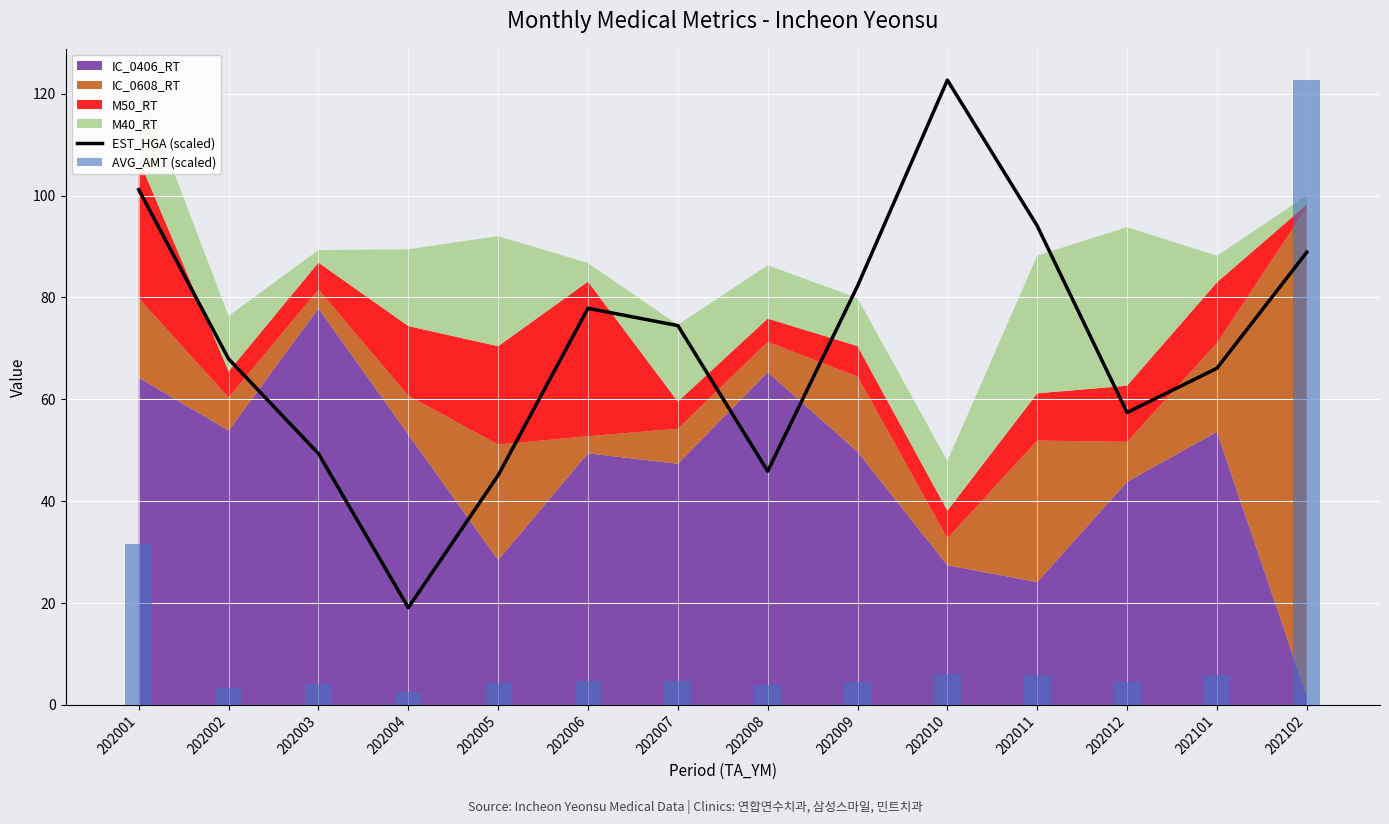

Reading right to left, list all the values displayed in this chart.

EST_HGA (scaled): 88.9	66.1	57.4	94.0	122.7	82.2	45.9	74.5	77.9	45.1	19.1	49.3	67.9	101.1
AVG_AMT (scaled): 122.7	5.9	4.6	5.8	6.0	4.5	4.0	4.7	4.6	4.3	2.5	4.1	3.3	31.6